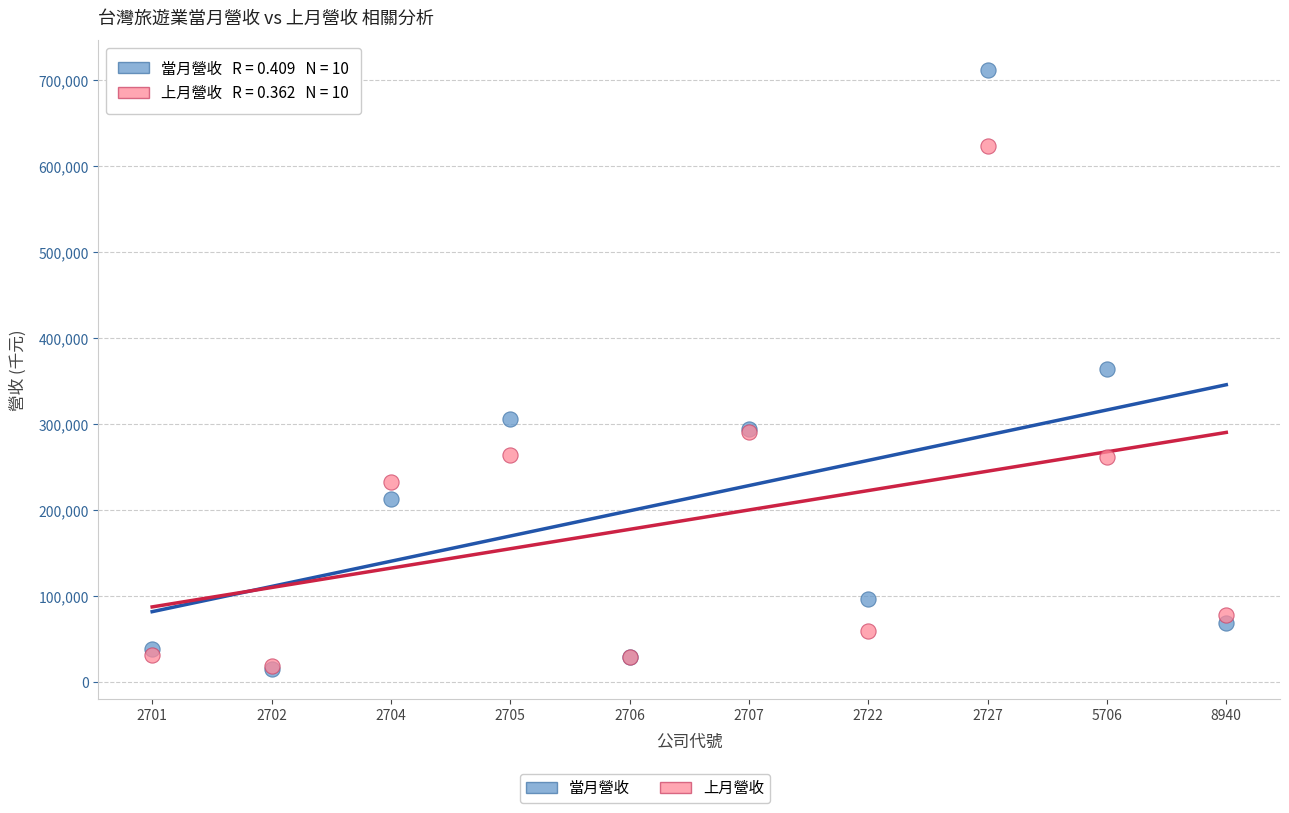

In the 上月營收 series, what Y value is closest to 321024?

291383